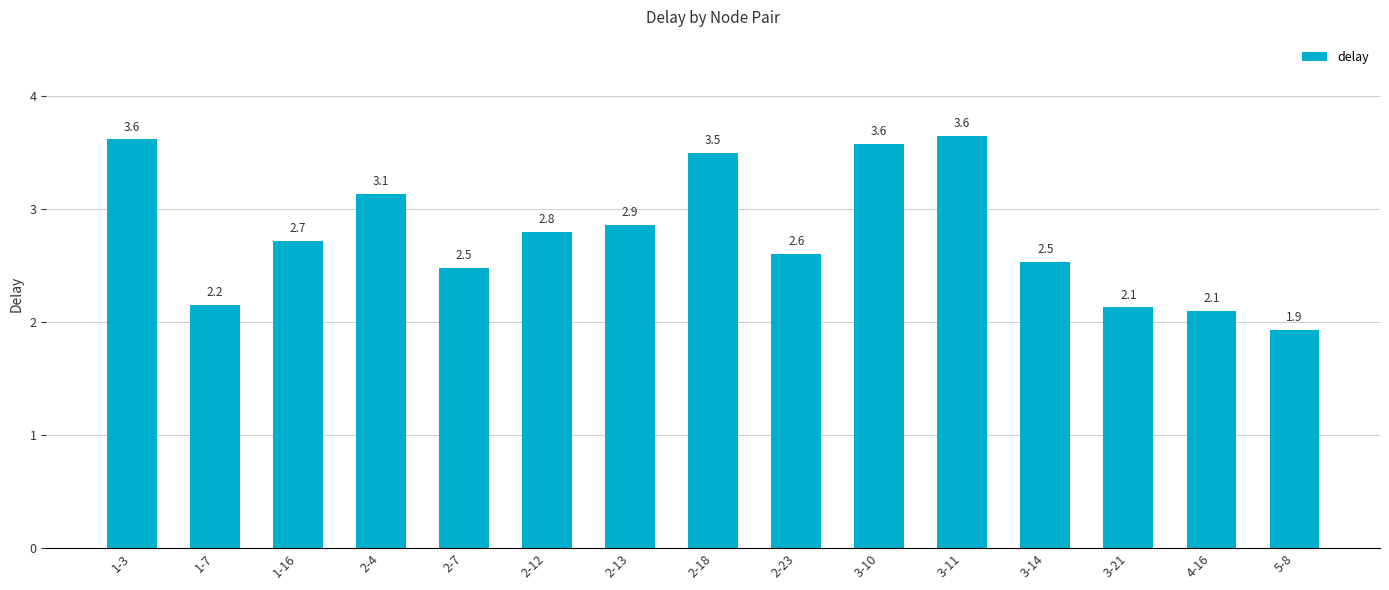

Does the chart contain any negative values?

No